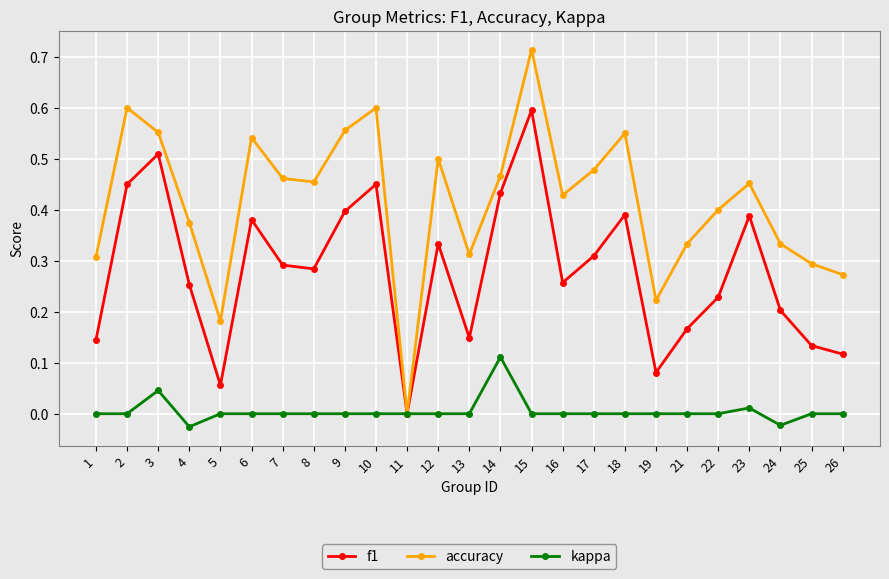

At which label does f1 reach its peak?

15